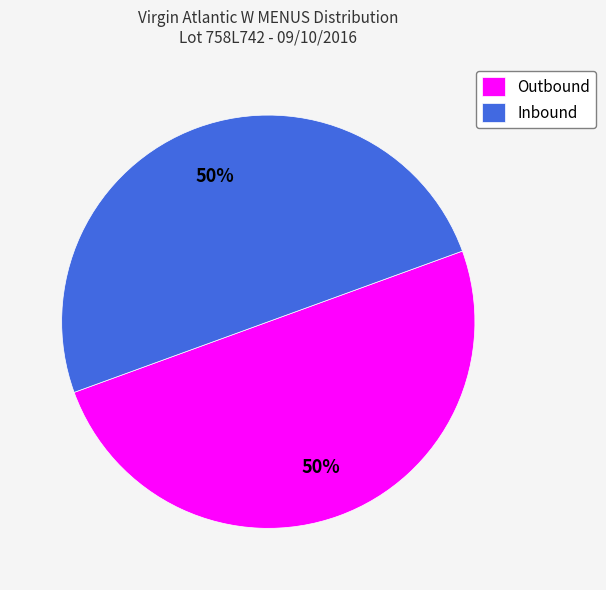

Combined, do Inbound and Outbound account for over 50%?

Yes